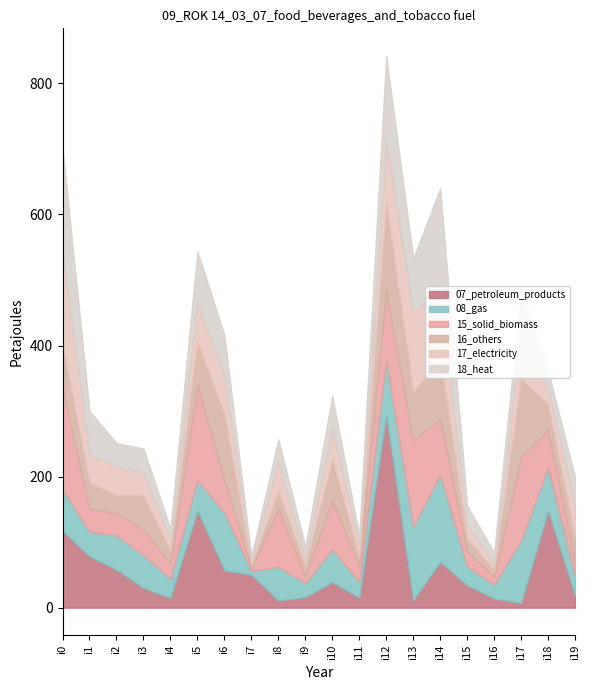

Is it true that pi56 equals 68 at i19?

False